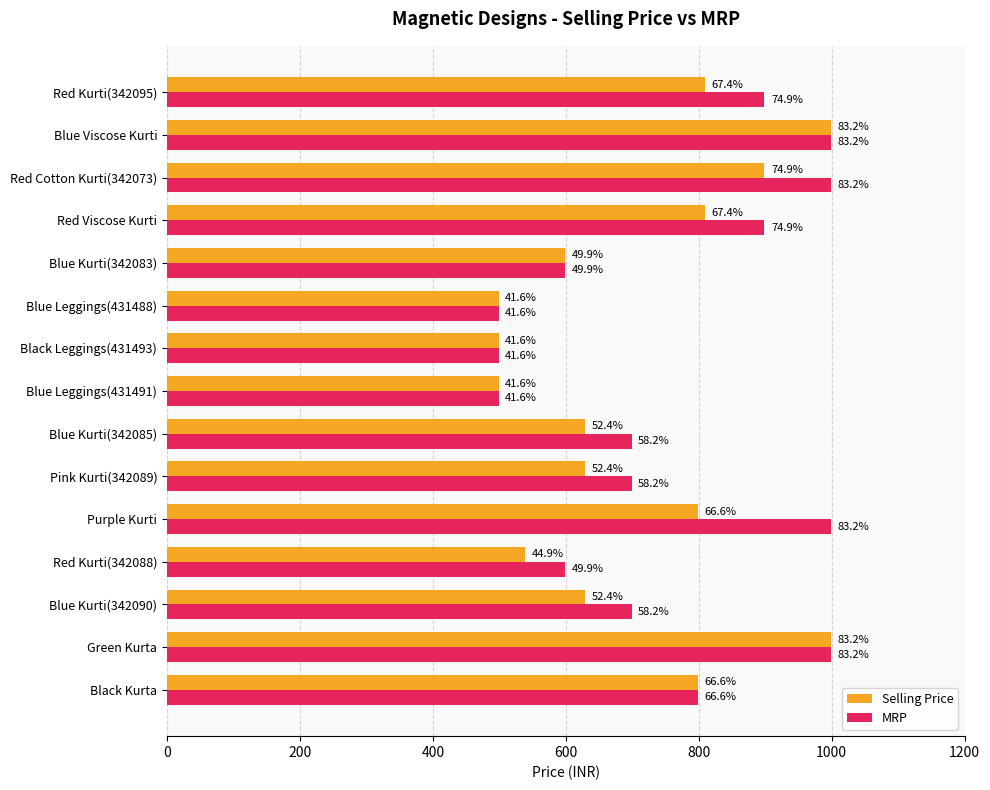

What are all the series names shown in the legend?

Selling Price, MRP